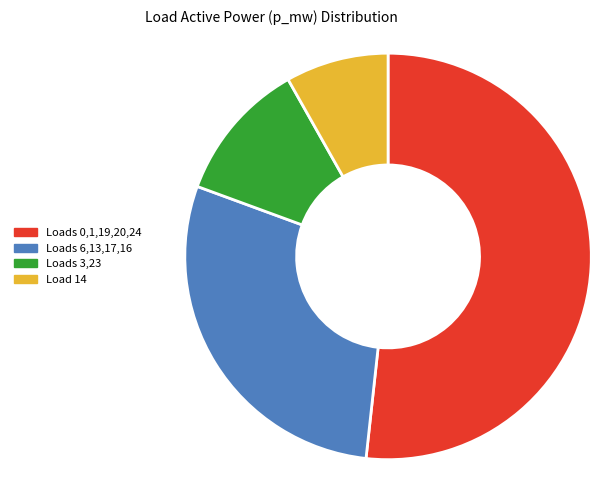

Do Load 14 and Loads 6,13,17,16 together represent more than half of the pie?

No